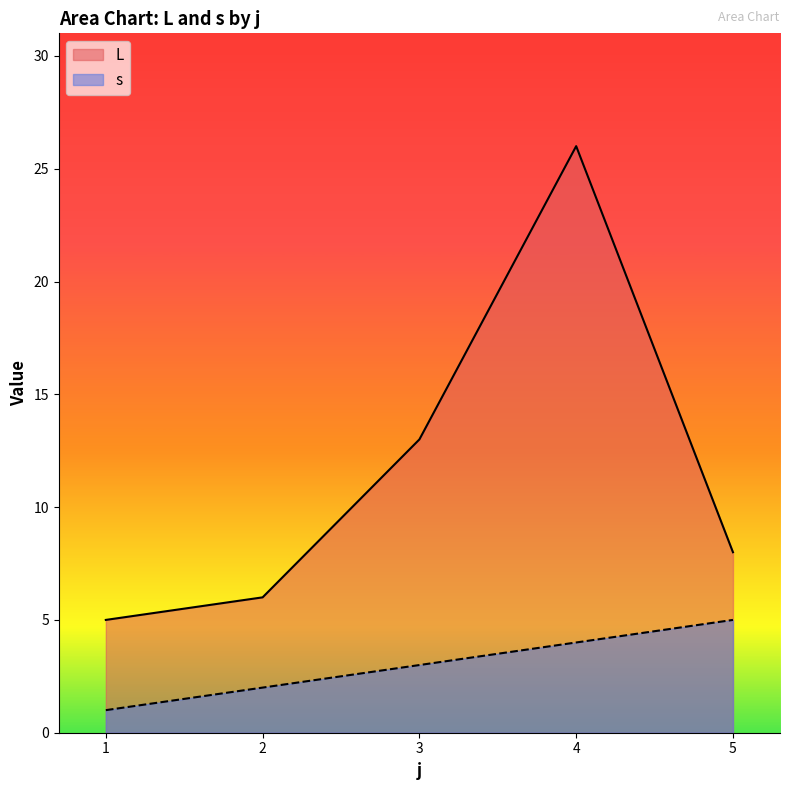

Rank the series by their average value, from highest to lowest.

L, s